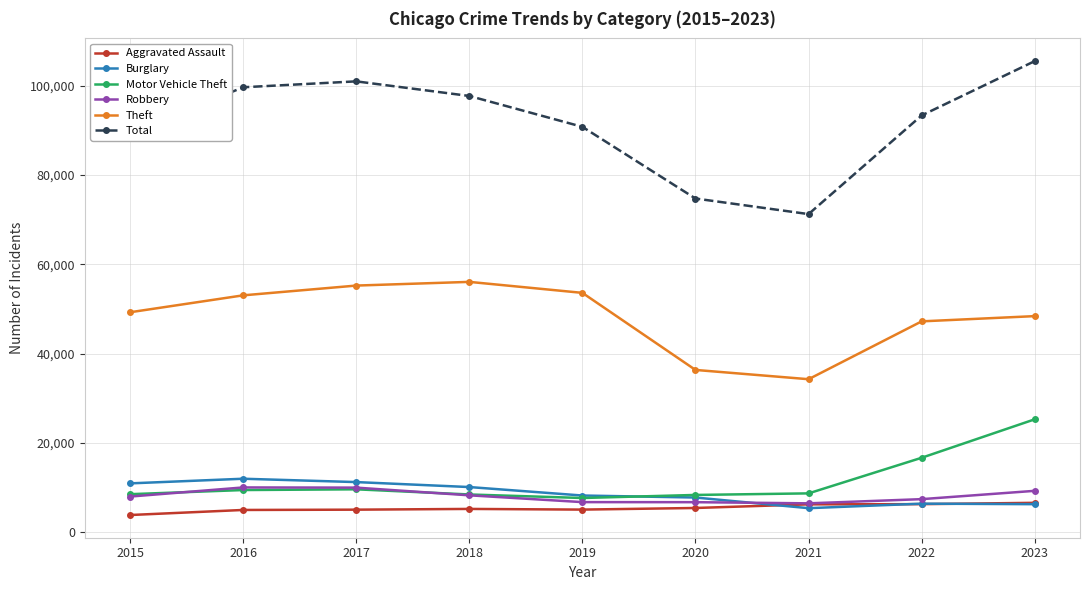

True or false: Total and Robbery intersect in this chart.

False